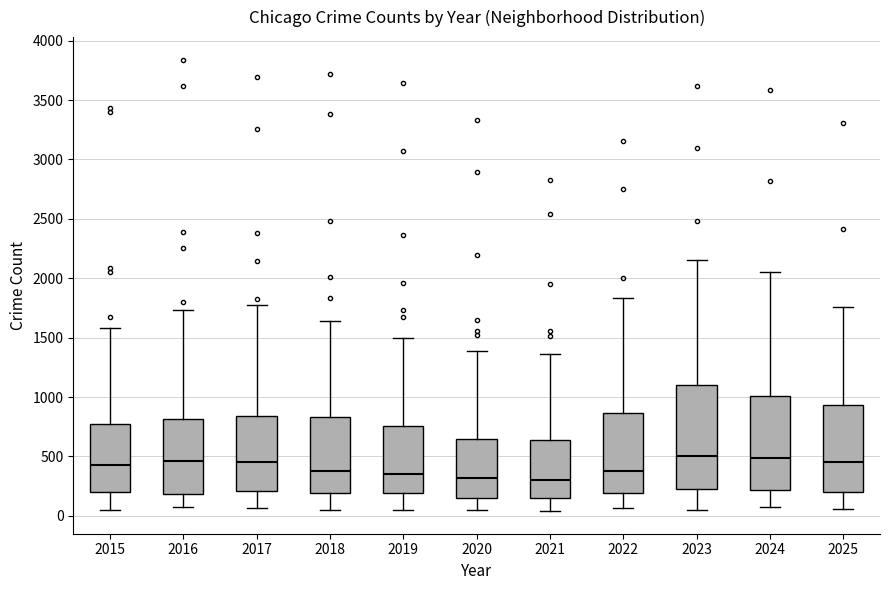

Reading left to right, read every box against the y-axis: the position of its median line, the range the box covers, and the ends of its whiskers. The values are not printed on the chart, so give them approximately, as read against the axis.

2015: median 450, box 200 to 750, whiskers 50 to 1600
2016: median 450, box 200 to 800, whiskers 100 to 1750
2017: median 450, box 200 to 850, whiskers 50 to 1750
2018: median 400, box 200 to 850, whiskers 50 to 1650
2019: median 350, box 200 to 750, whiskers 50 to 1500
2020: median 300, box 150 to 650, whiskers 50 to 1400
2021: median 300, box 150 to 650, whiskers 50 to 1350
2022: median 350, box 200 to 850, whiskers 50 to 1850
2023: median 500, box 250 to 1100, whiskers 50 to 2150
2024: median 500, box 200 to 1000, whiskers 100 to 2050
2025: median 450, box 200 to 950, whiskers 50 to 1750